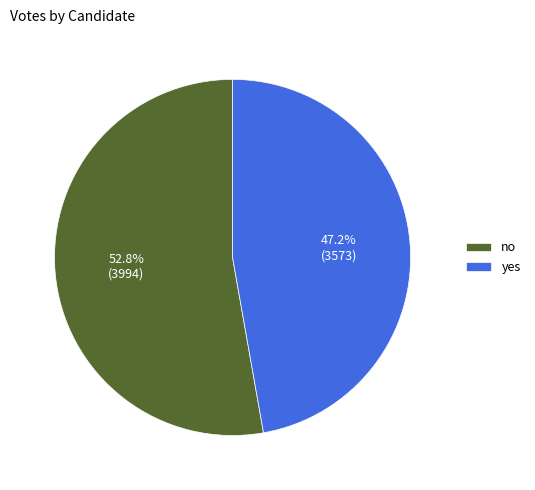

True or false: yes accounts for 47% of the total.

True